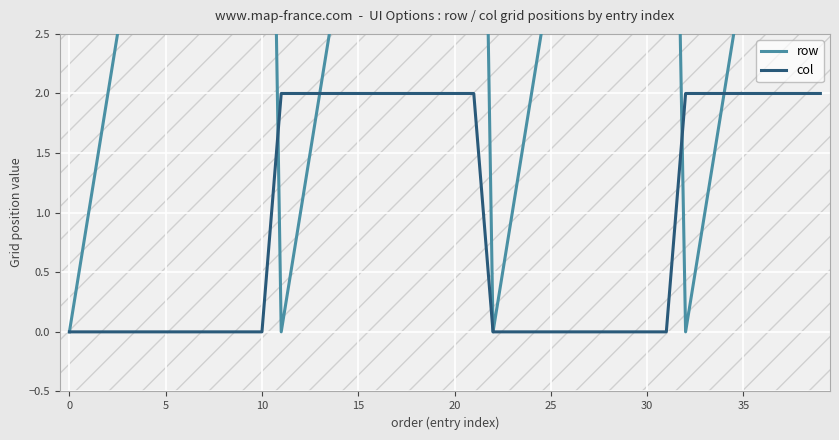

What is the average value of the col series?

1